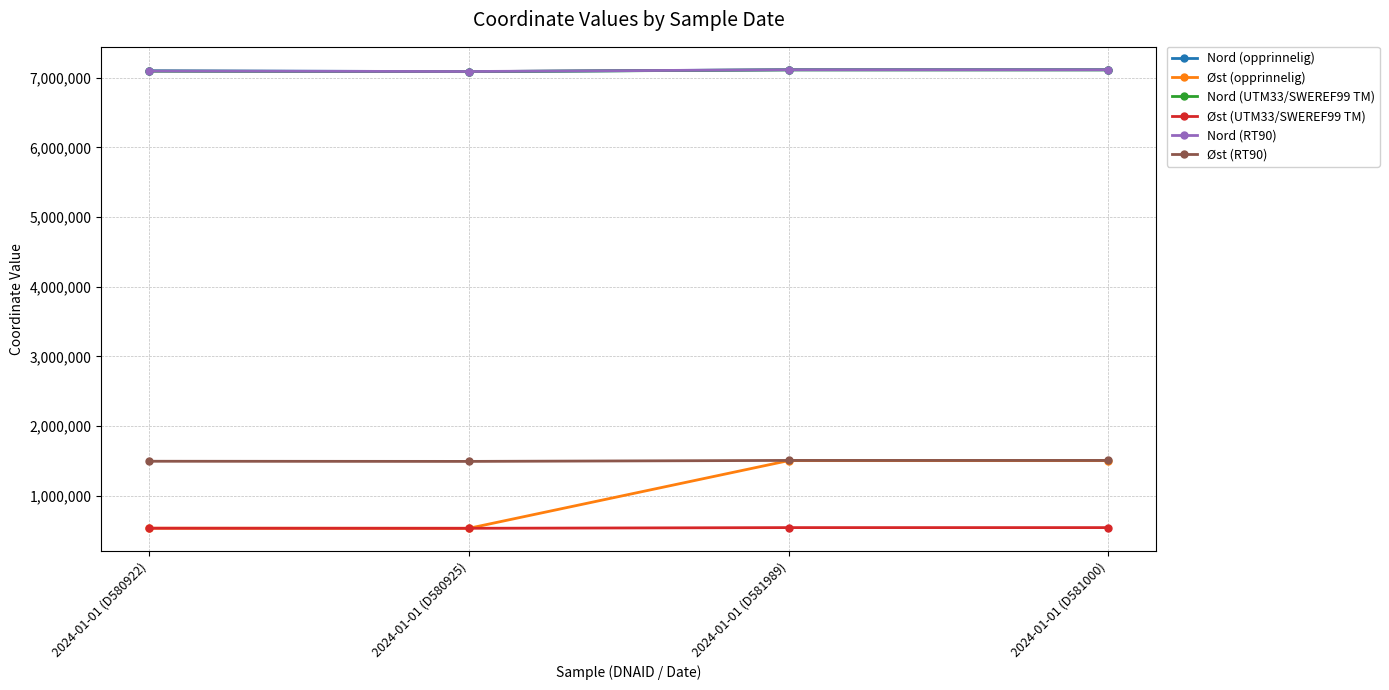

Is the value of Øst (opprinnelig) at 2024-01-01 (D581000) greater than the value of Øst (UTM33/SWEREF99 TM) at 2024-01-01 (D580925)?

Yes